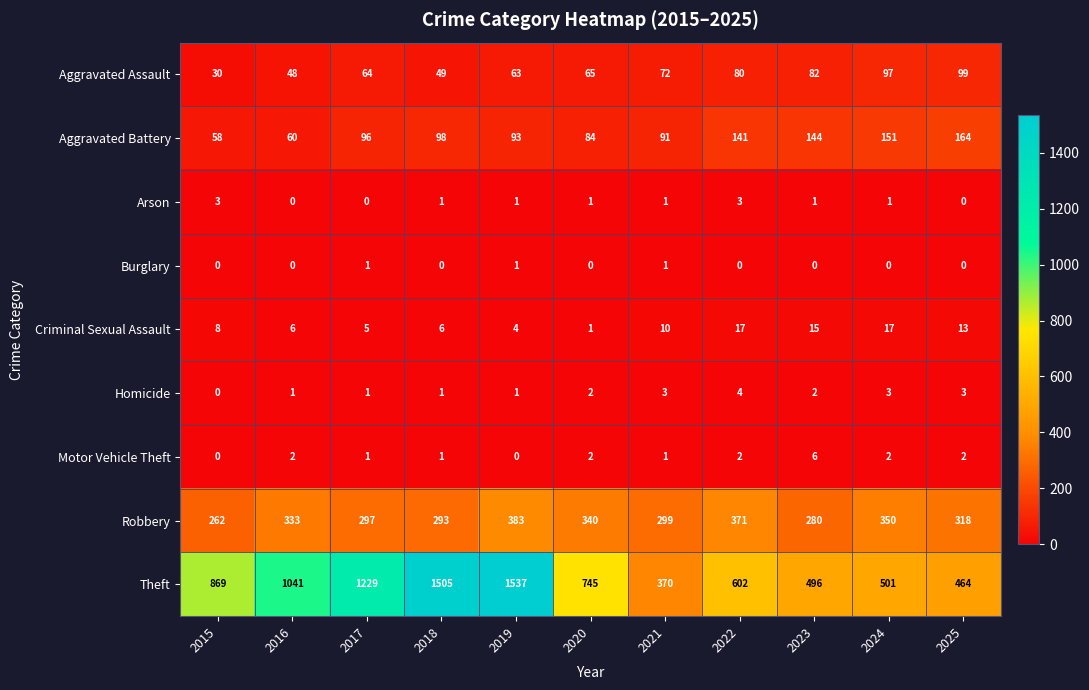

What is the sum of all Arson values?

12